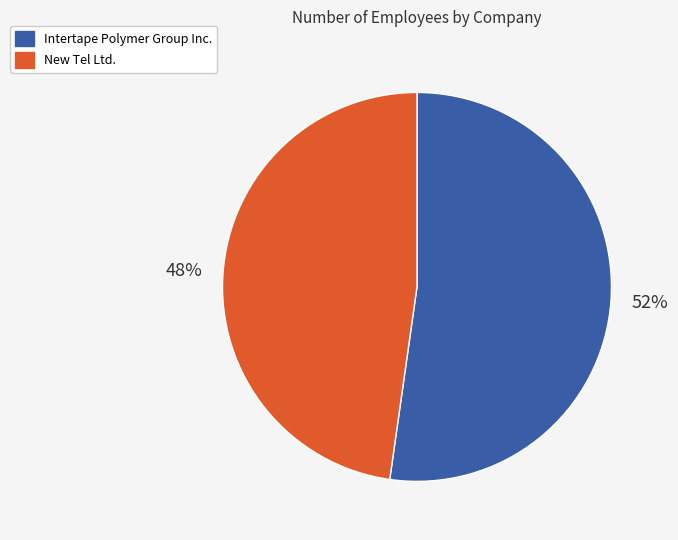

How many slices are in this pie chart?

2